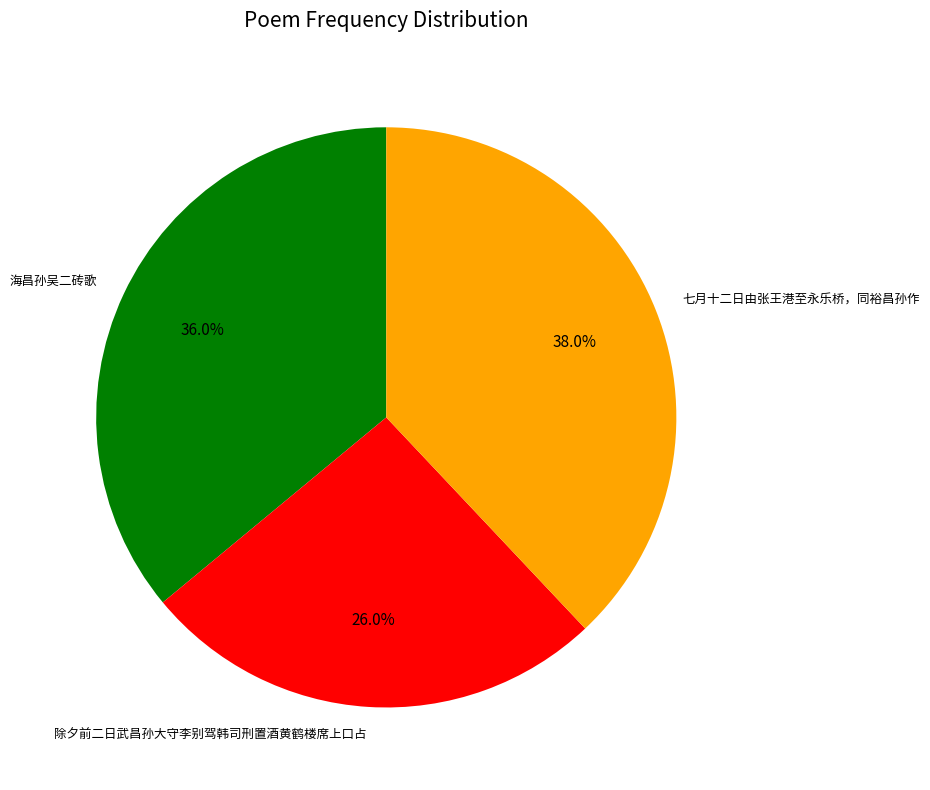

How many slices are in this pie chart?

3